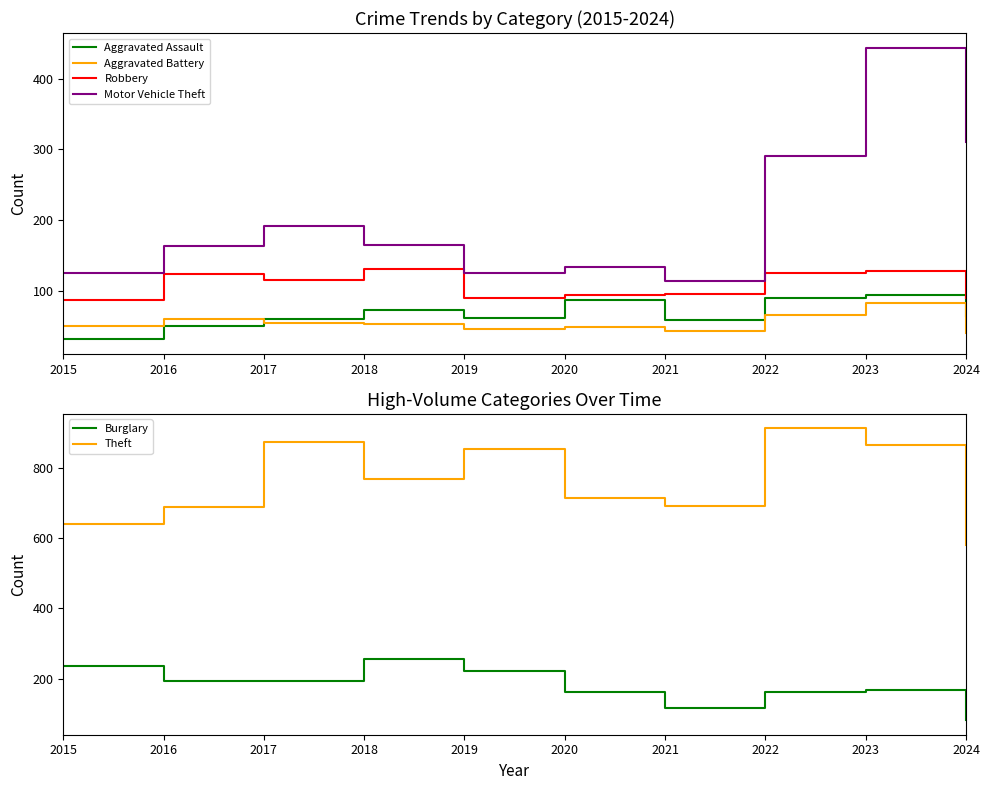

What is the total value across all series at 2015?

1170